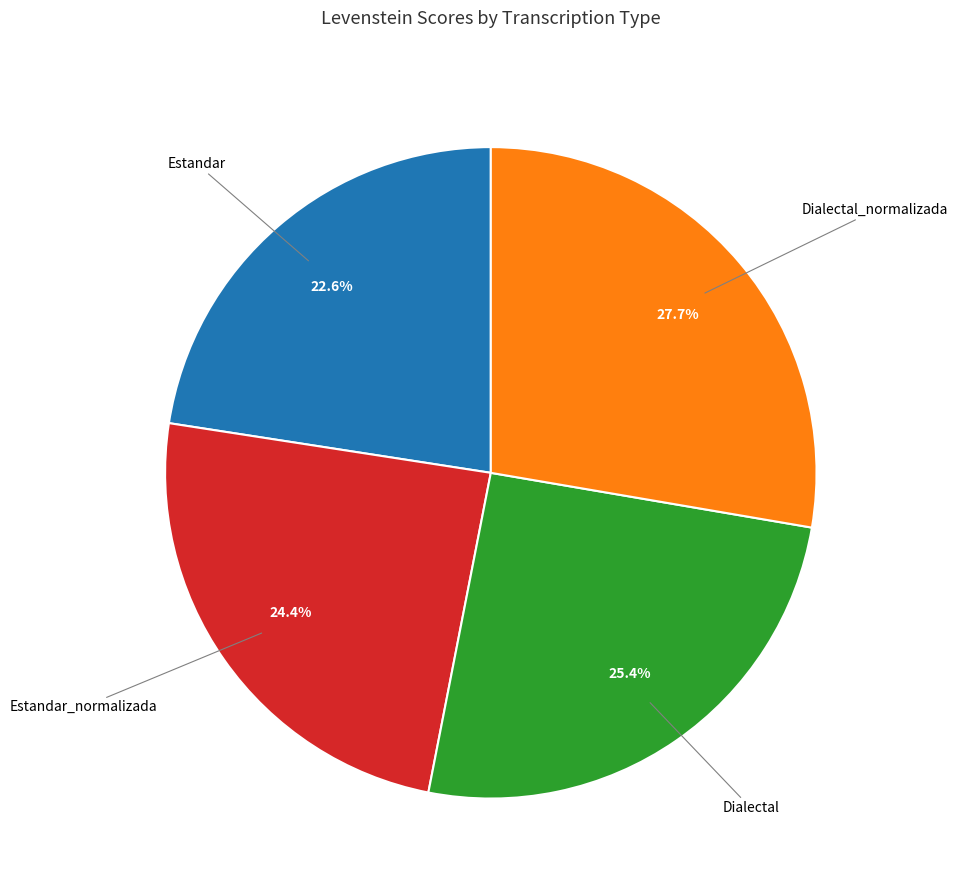

Does any single category account for the majority?

No